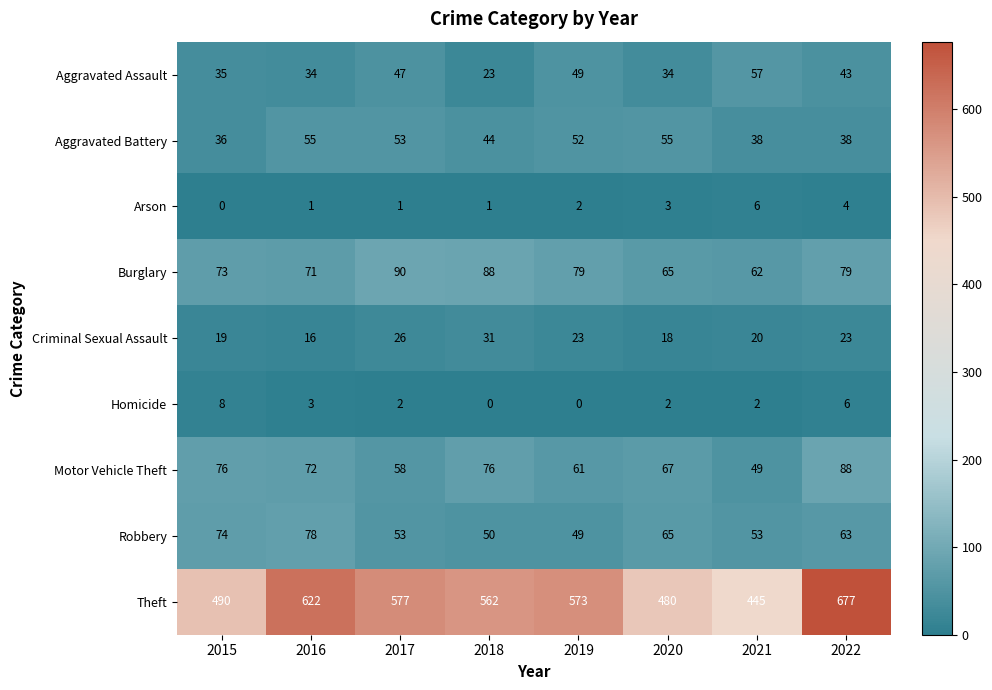

At which label does Burglary reach its peak?

2017